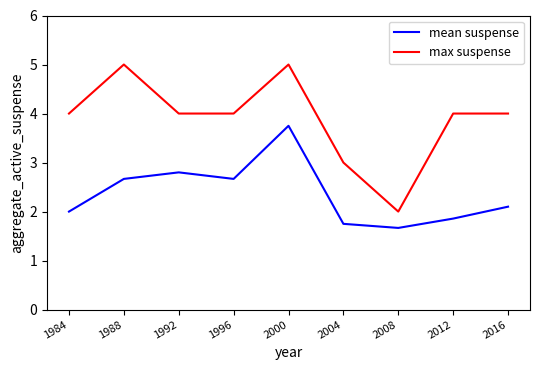

Where is mean suspense nearest to the value 2?

1984